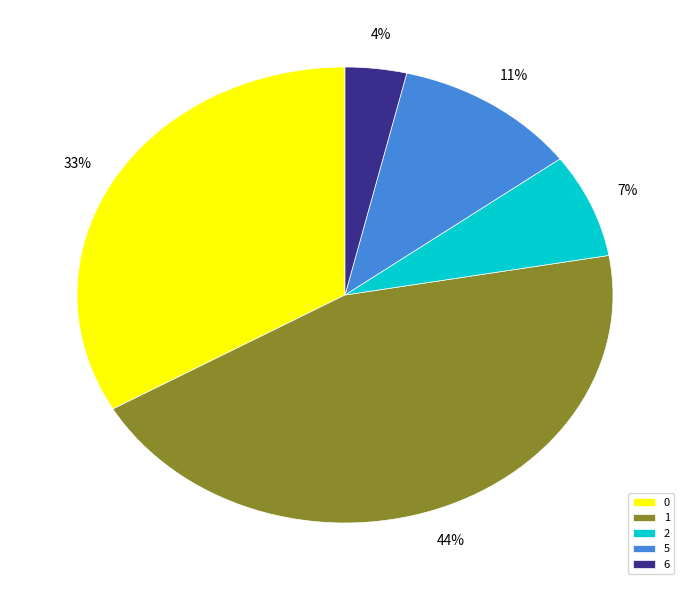

Between 6 and 5, which is larger?

5